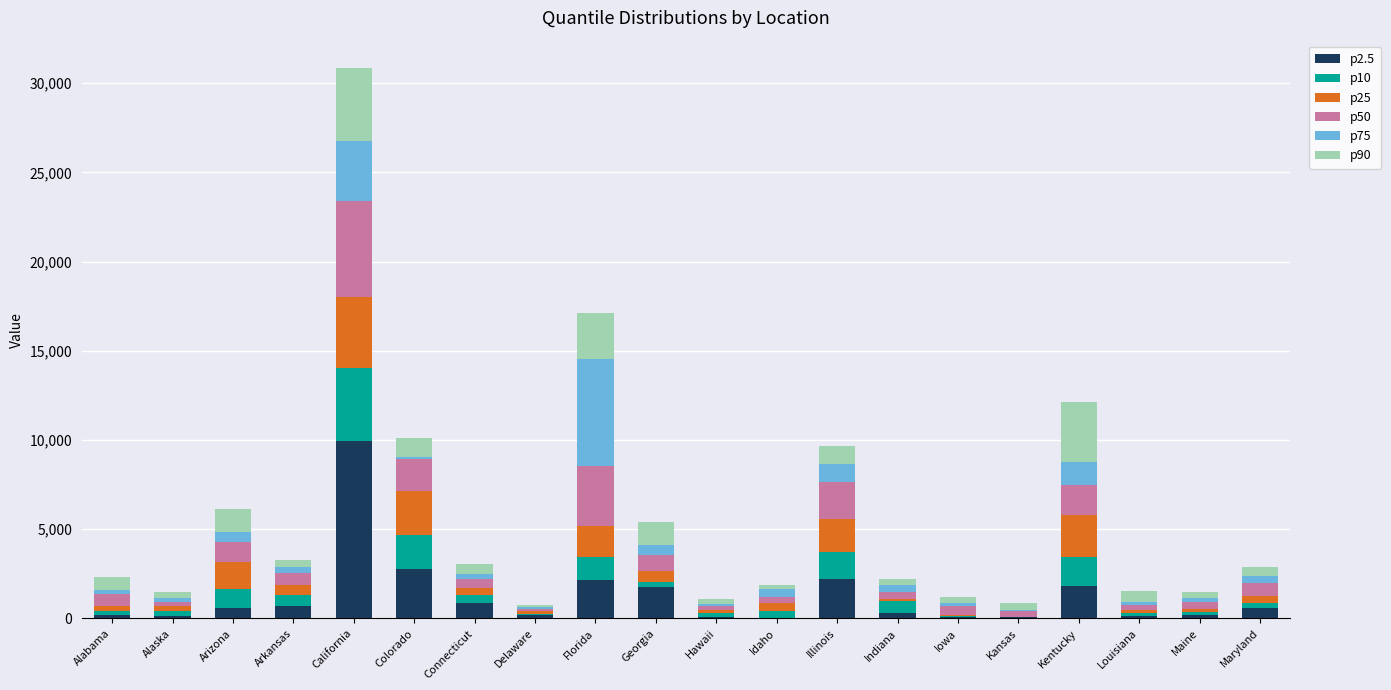

Count the number of categories in the chart.

20